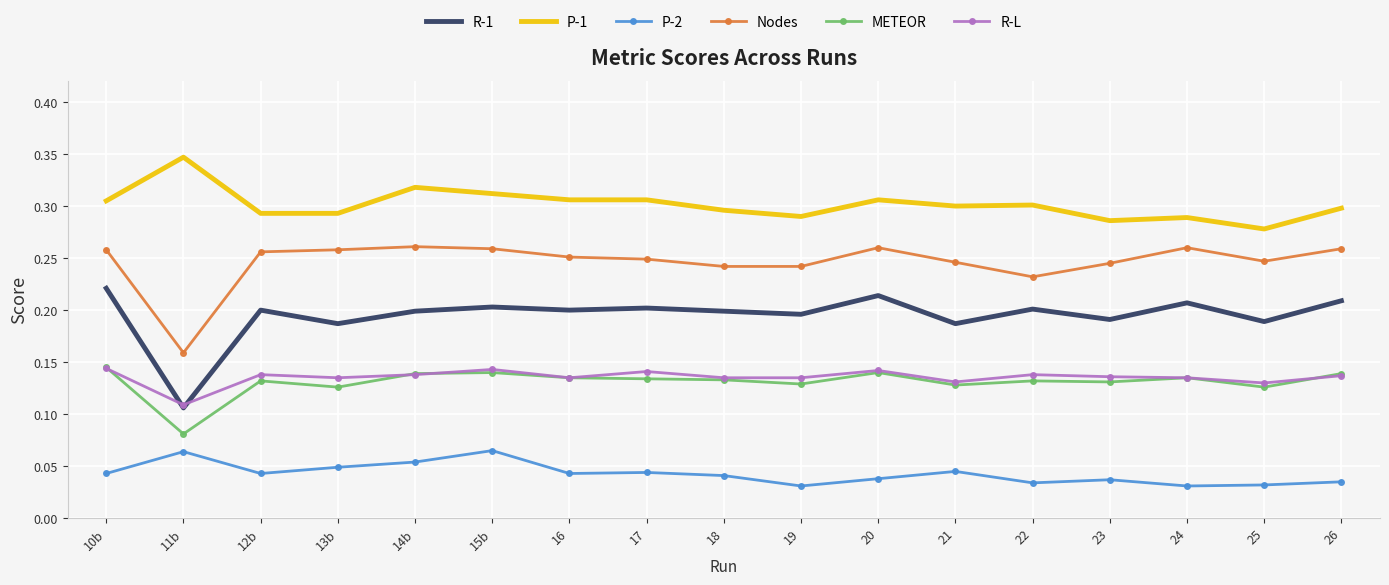

What position from the right is 17?

10